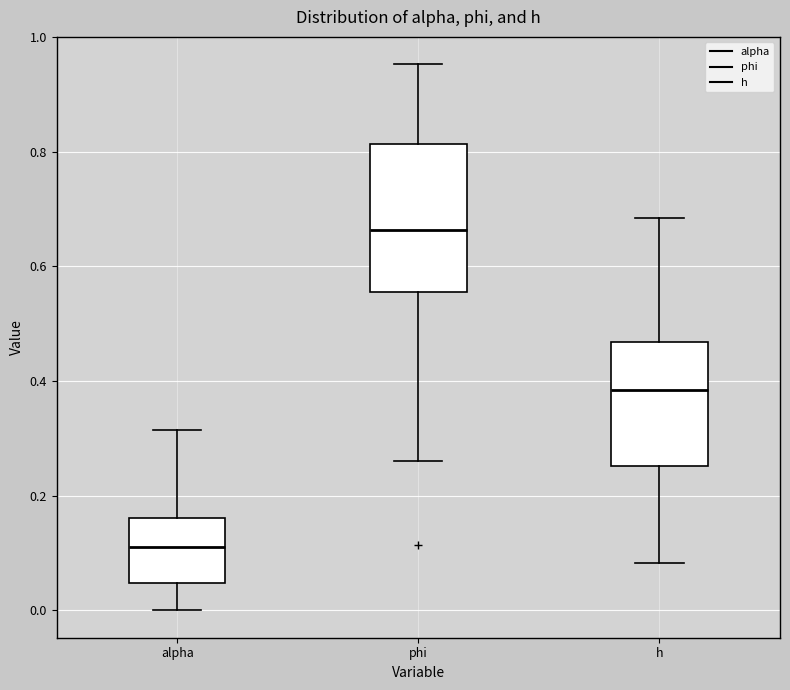

Which box is the tallest, from its lower edge to its upper edge?

phi